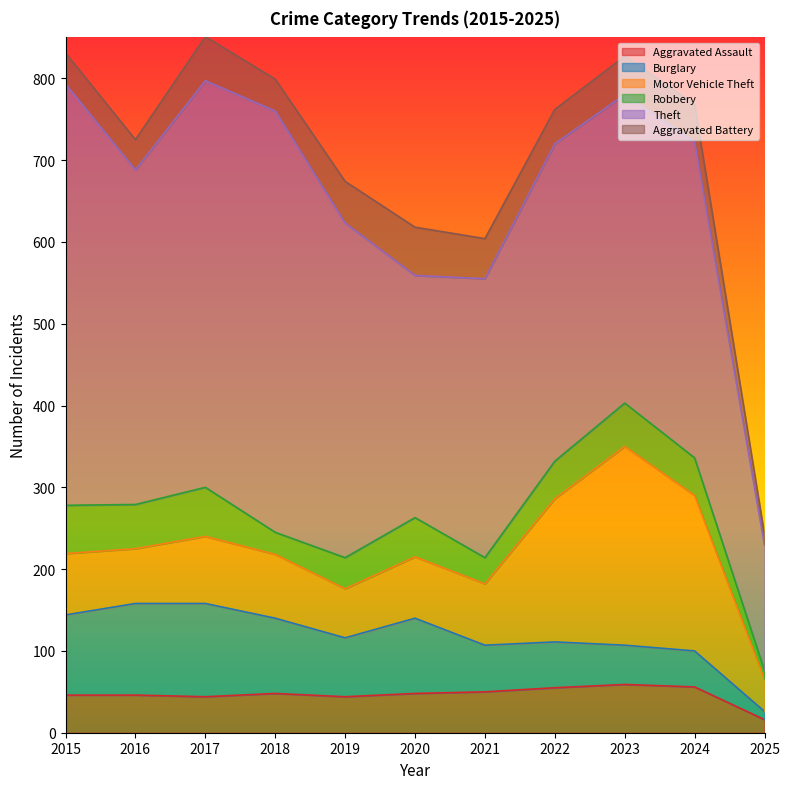

The value of Burglary at 2020 is 154. True or false?

False